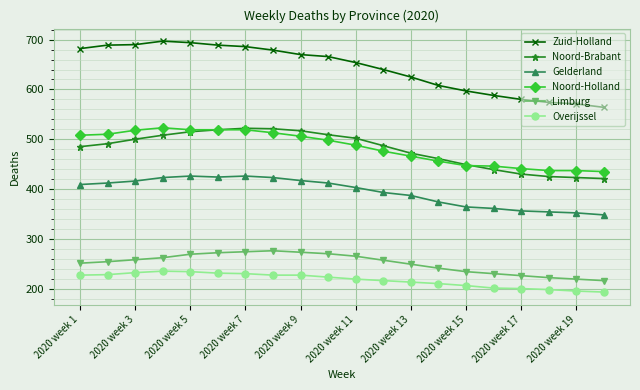

What is the maximum value shown in the chart?

697